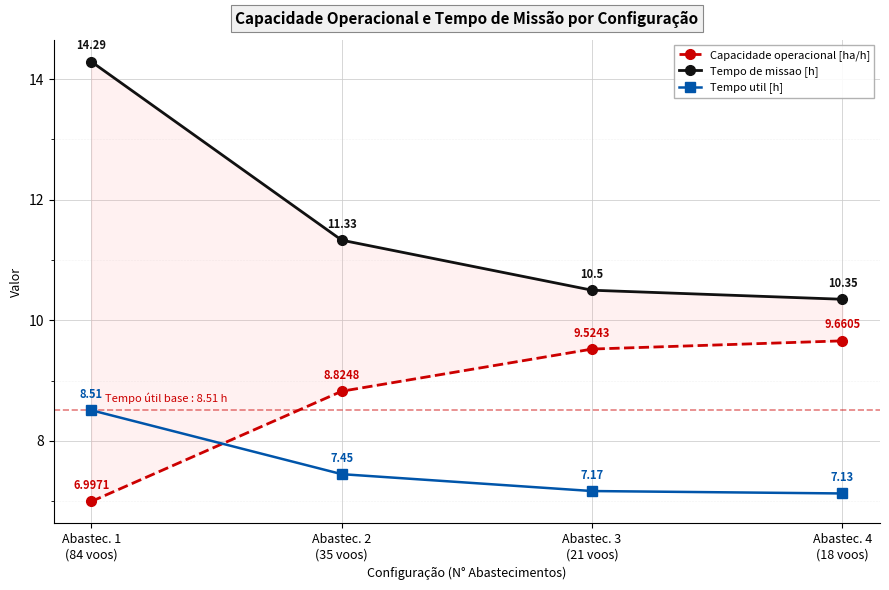

What is the sum of all Tempo de missao [h] values?

46.5